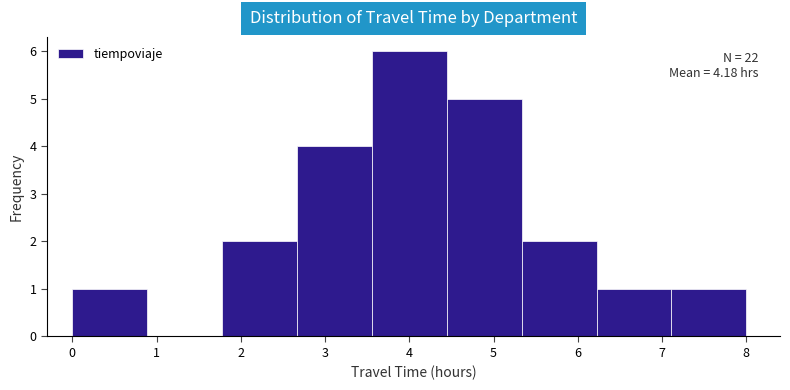

Over which range of the x-axis is the bar tallest?

3.6 to 4.4